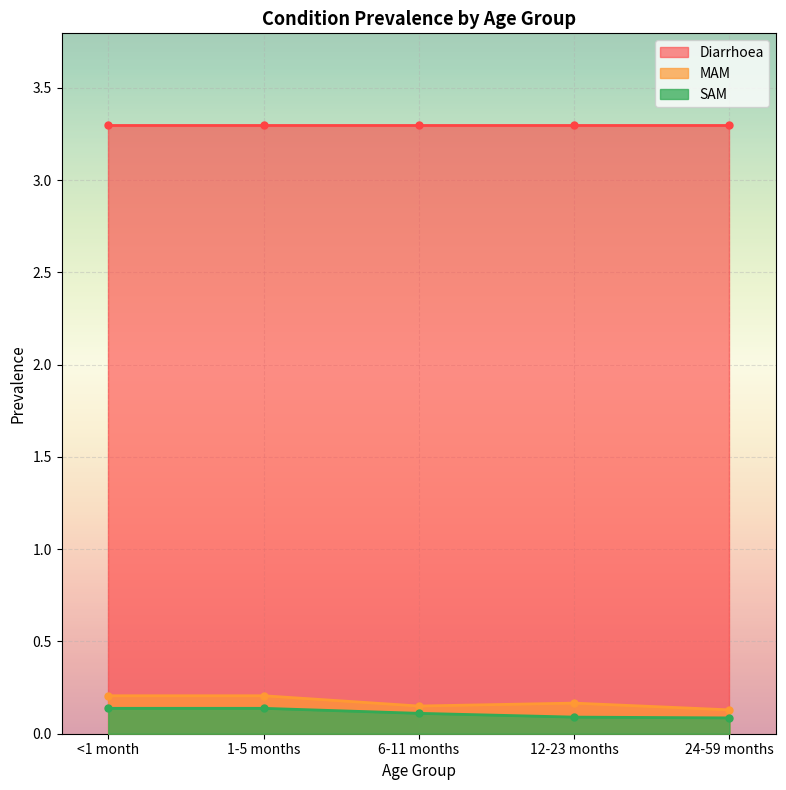

At how many categories does at least one series exceed 0?

5